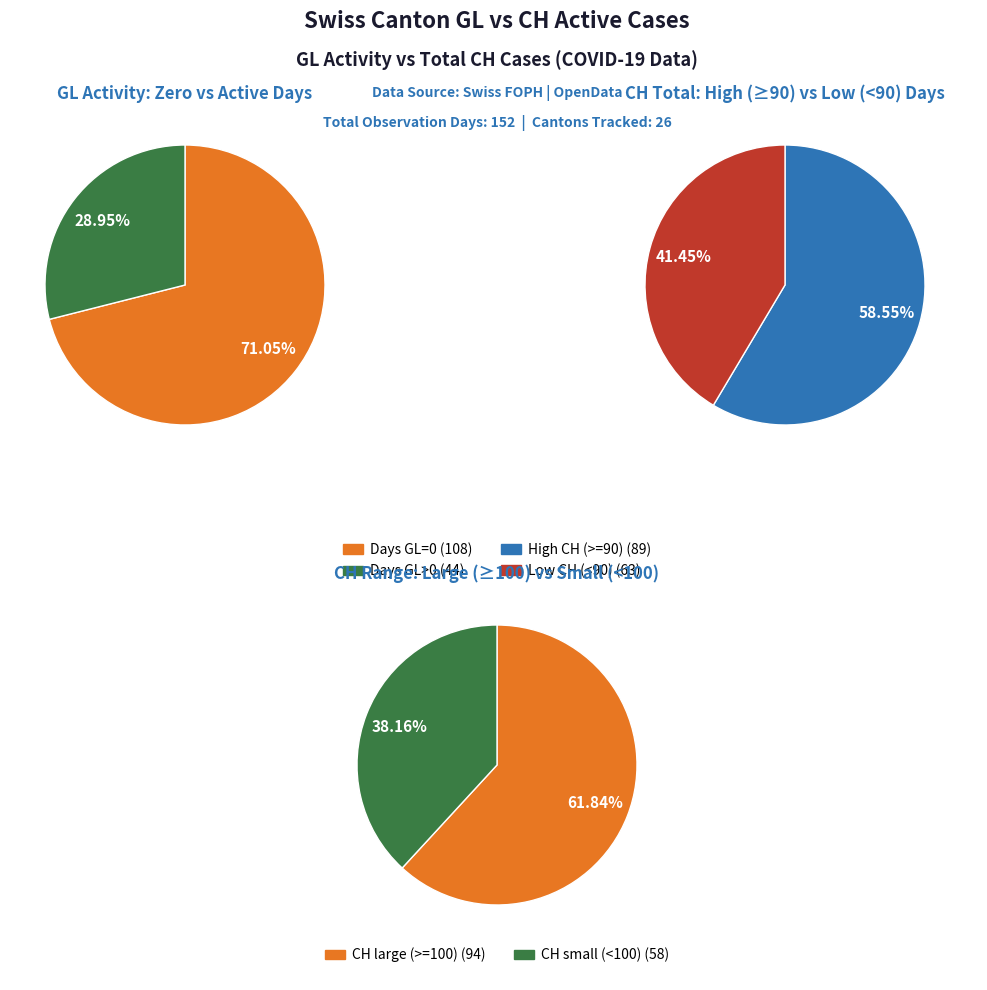

What portion of the pie excludes GL=0?

28.9%